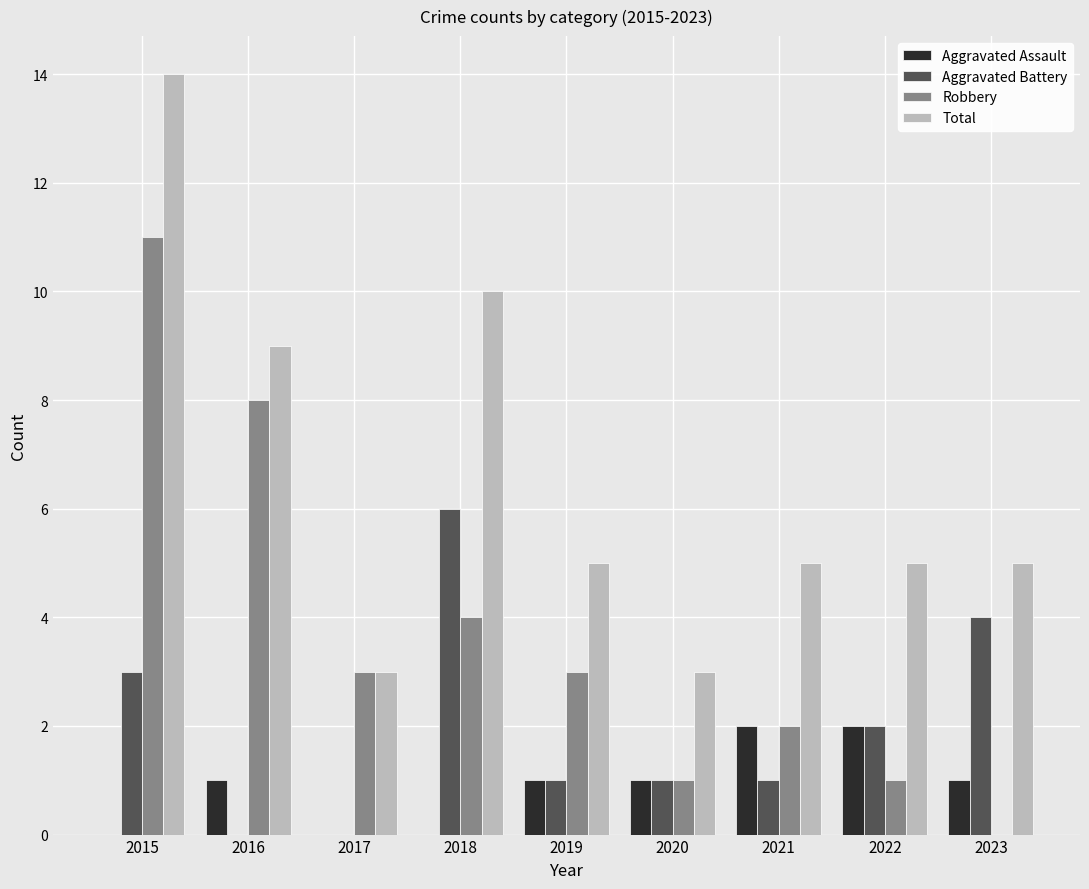

What is the sum of the Total values at 2022 and 2023?

10